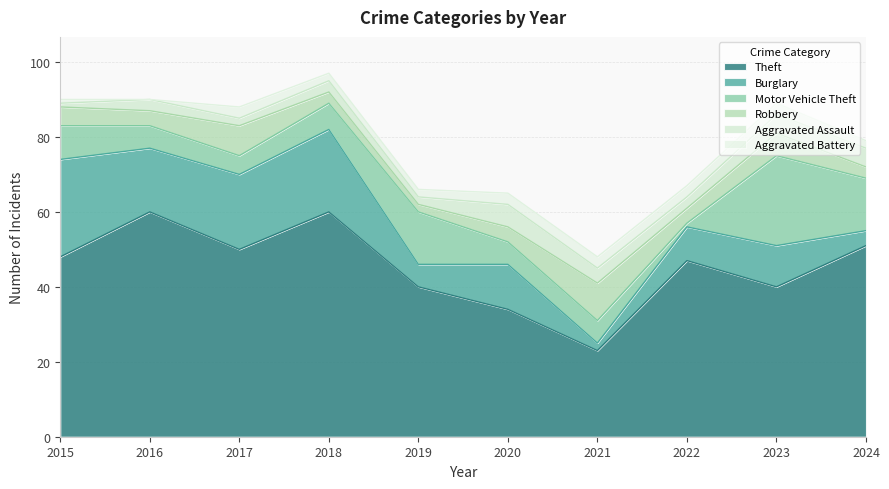

Between 2015 and 2018, which series saw the biggest shift?

Theft